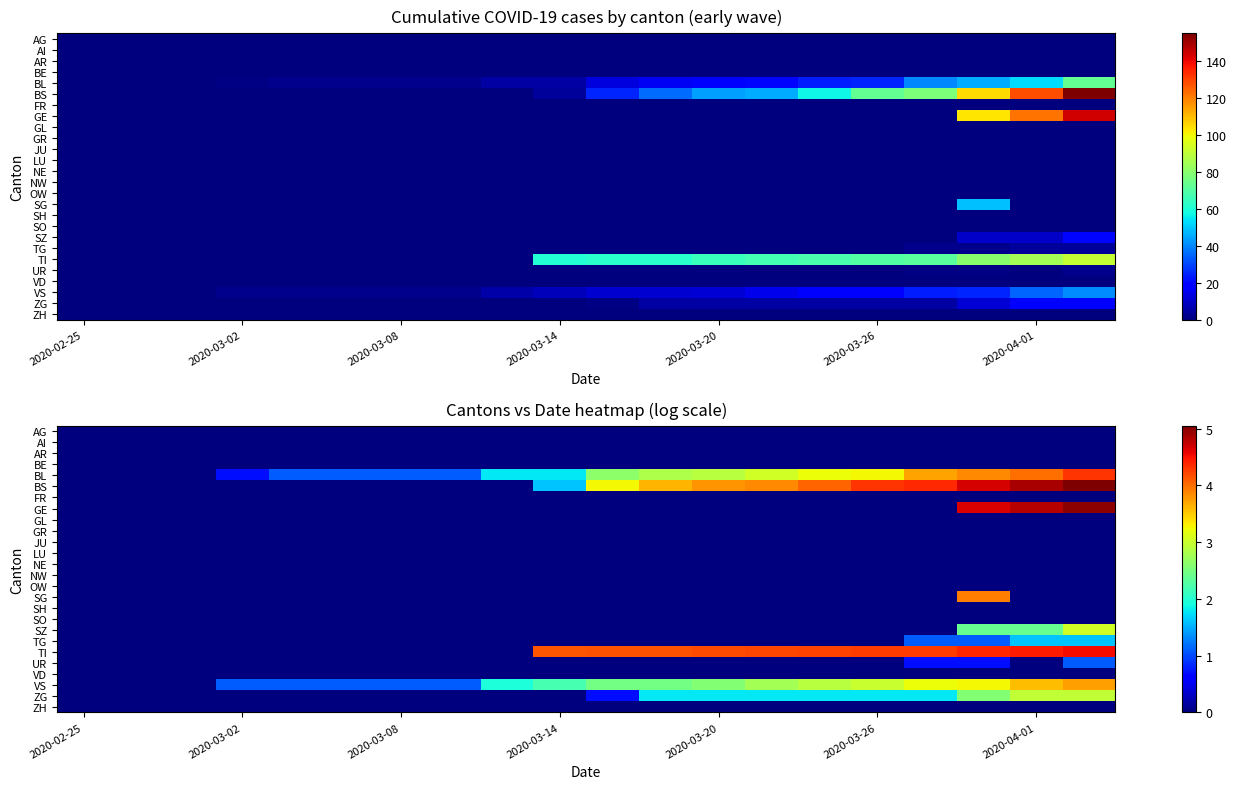

At how many categories does at least one series exceed 1?

17